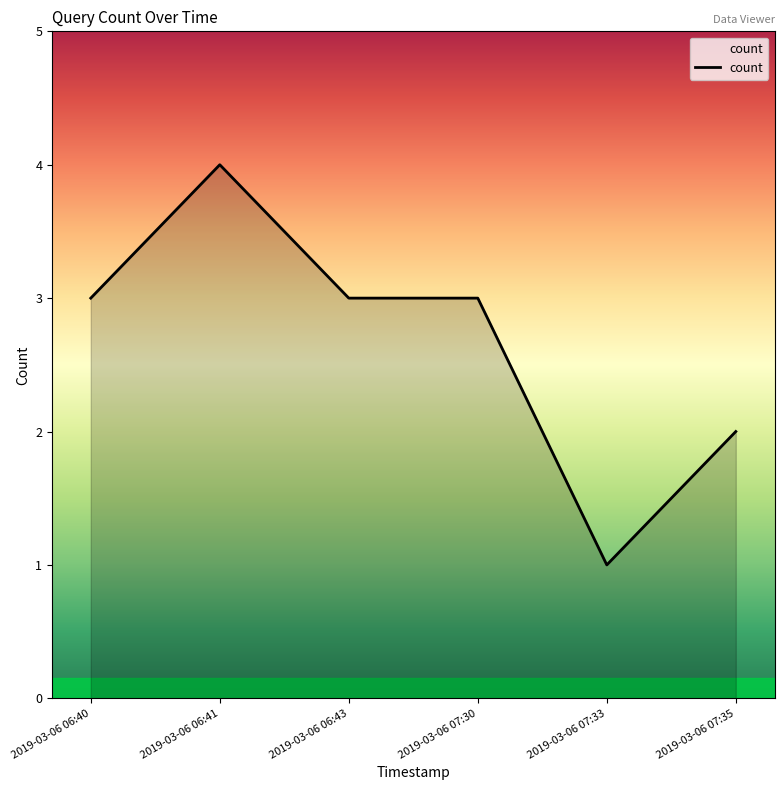

What is the greatest value displayed?

4